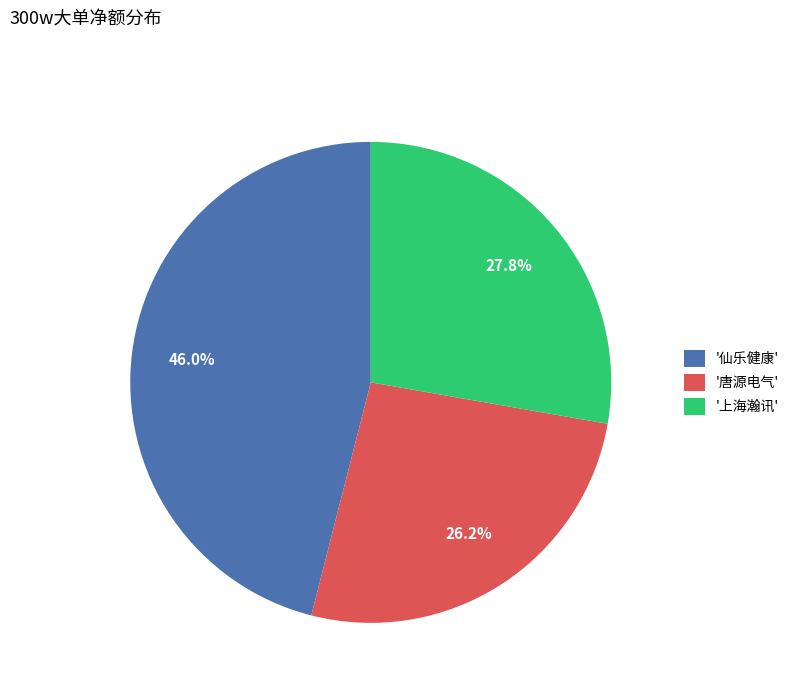

Between '上海瀚讯' and '唐源电气', which is larger?

'上海瀚讯'